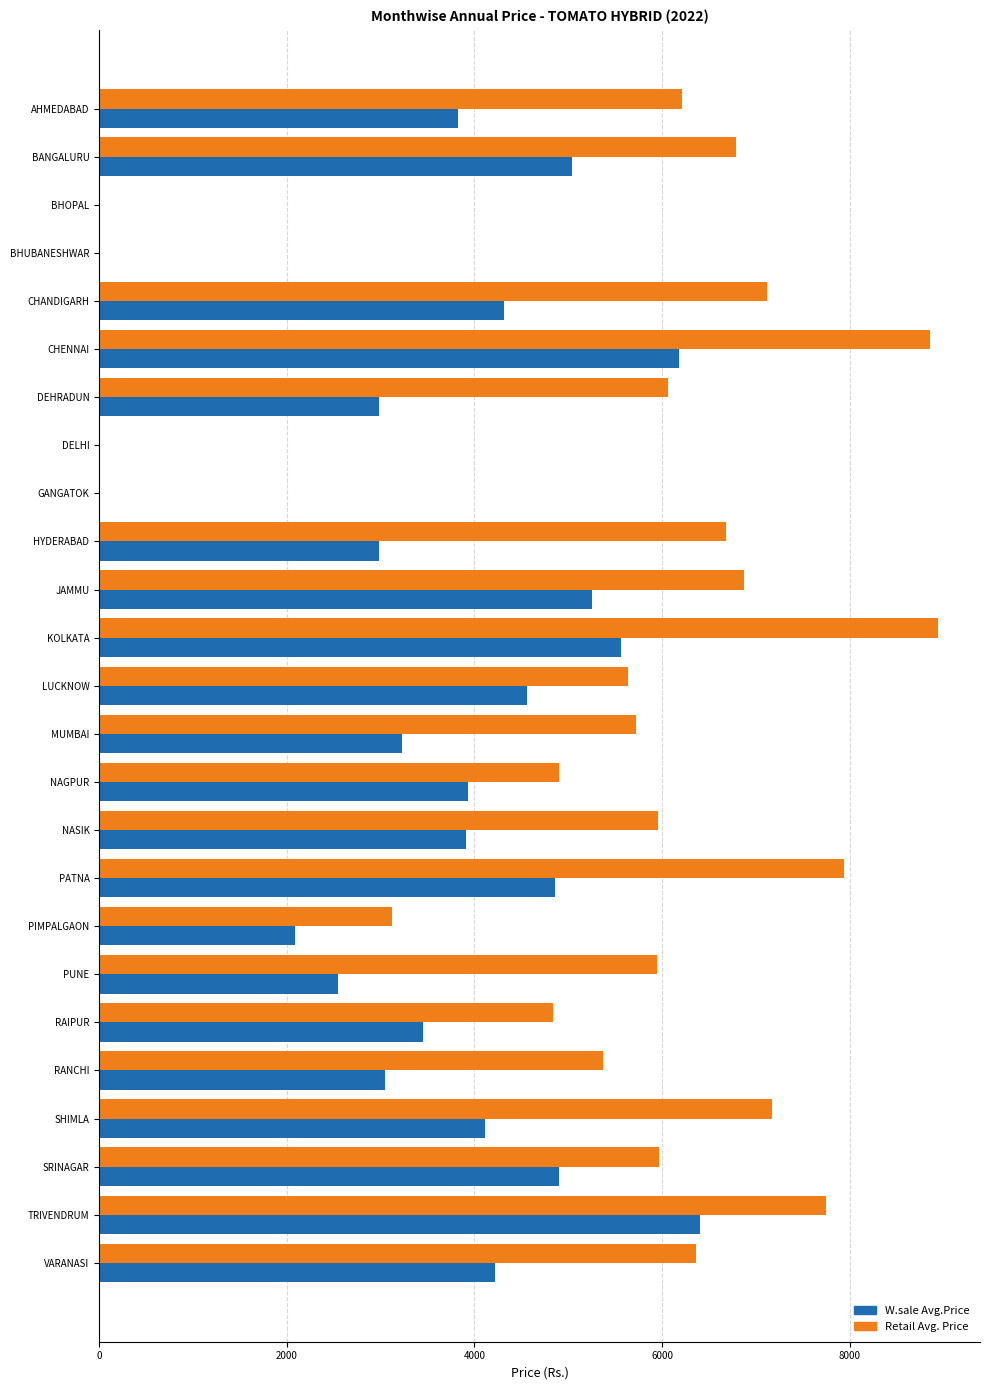

What is the sum of all W.sale Avg.Price values?

87416